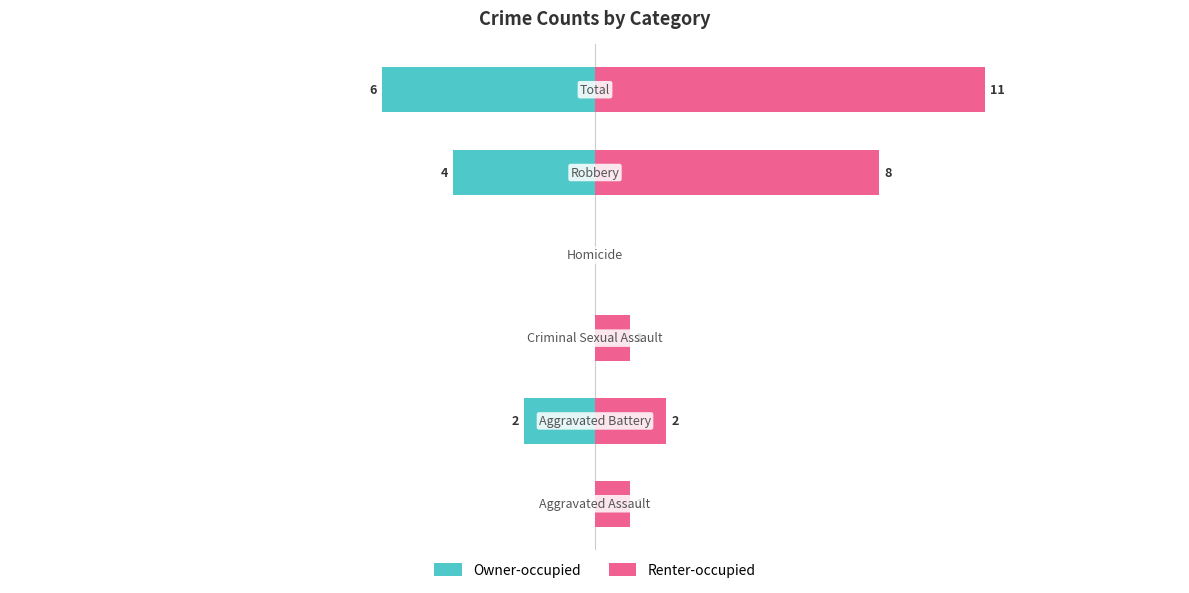

How many data points in Renter-occupied are above 2?

2